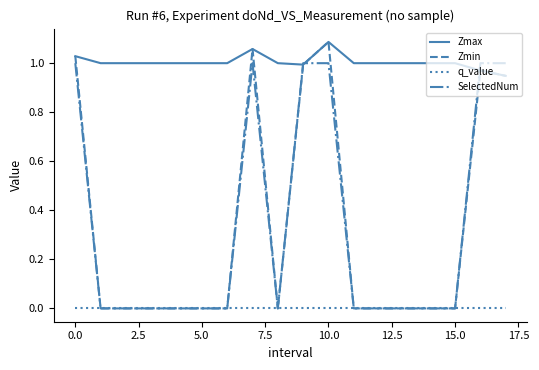

Which series has the largest range (max minus min)?

Zmin